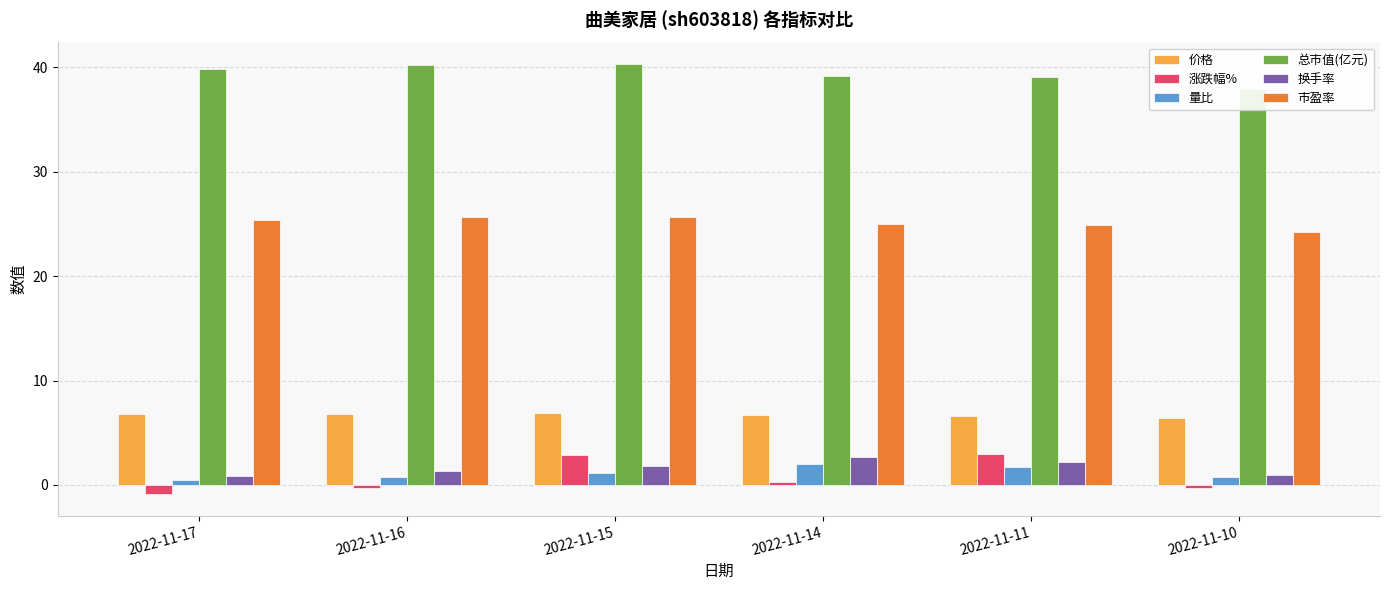

True or false: 量比 has a value of 1.0 at 2022-11-10.

False